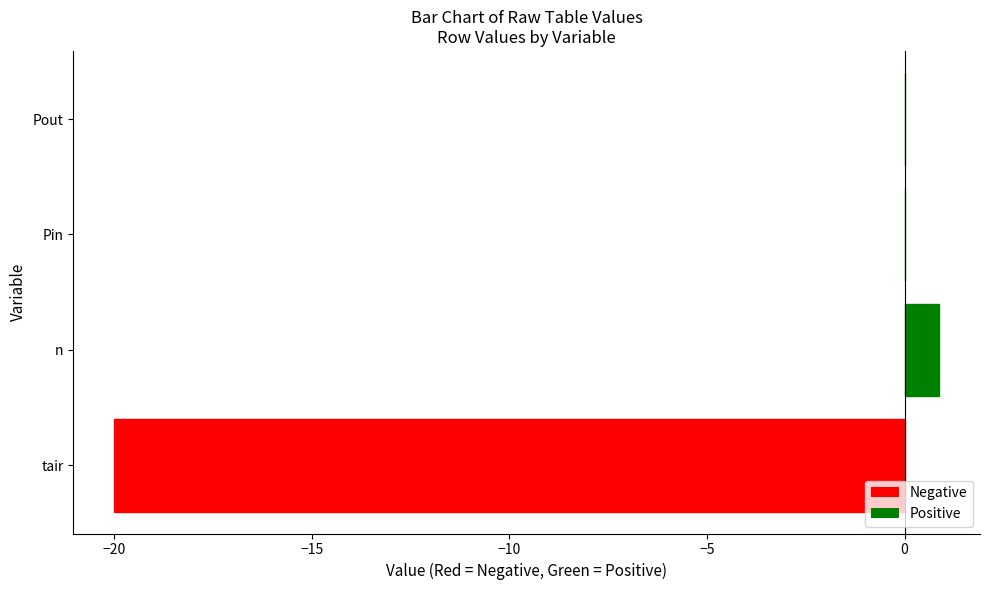

What is the sum of the values at n and tair?

-19.1